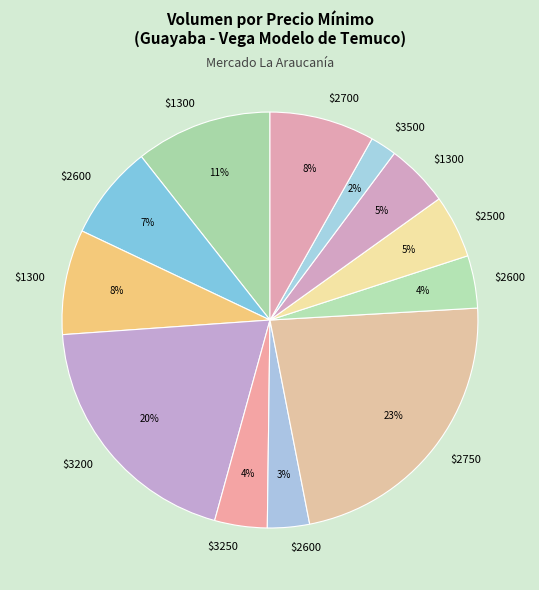

Does any single category account for the majority?

No